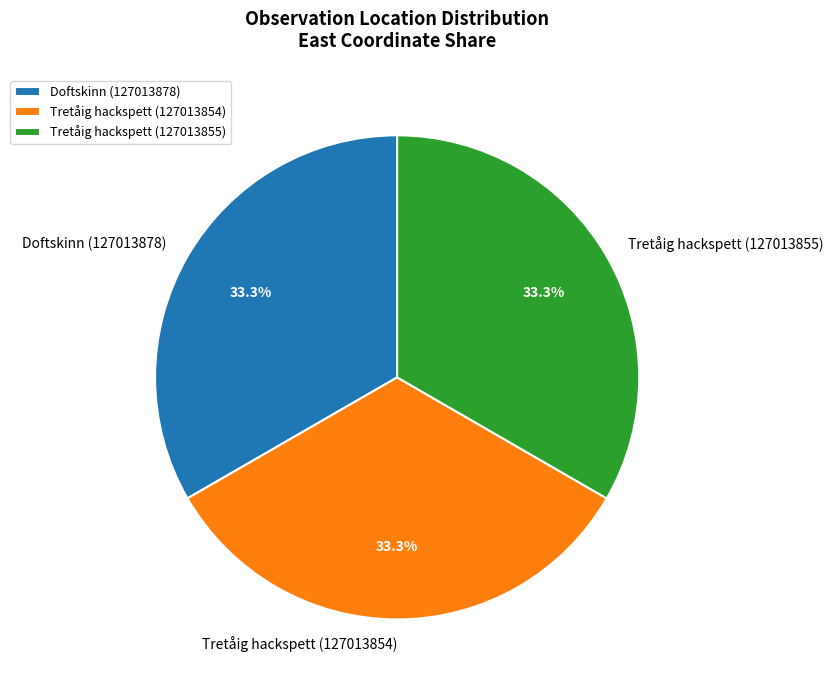

How much of the chart is everything except Tretåig hackspett (127013854)?

66.7%